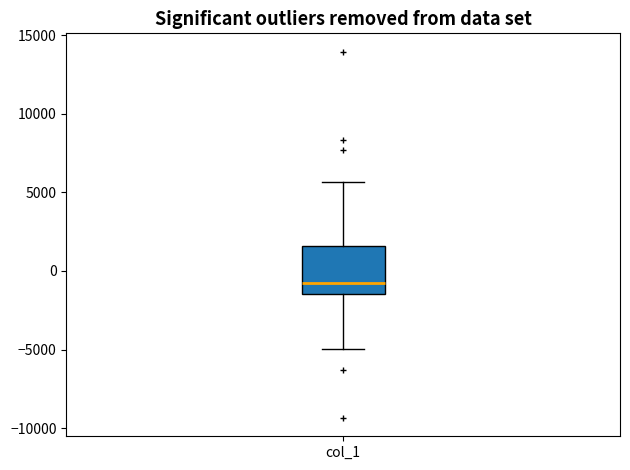

Read this box plot against the y-axis: the position of the median line, the range covered by the box, and the ends of both whiskers. The values are not printed on the chart, so give them approximately, as read against the axis.

median -1000, box -1500 to 1500, whiskers -5000 to 5500